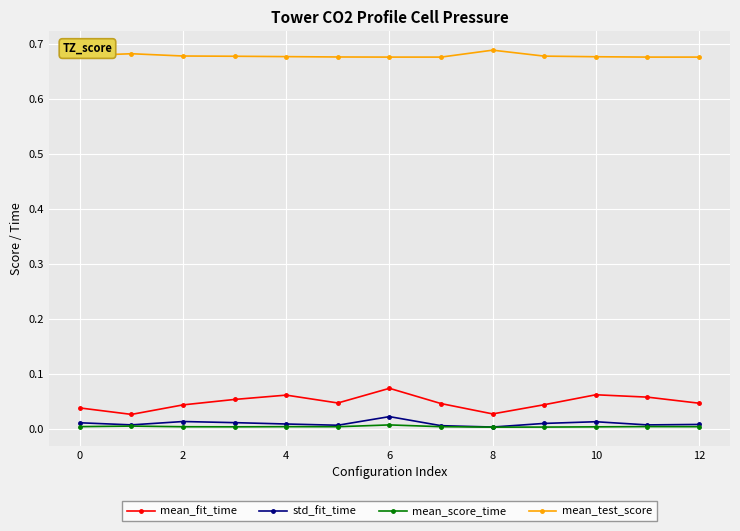

Which series has the largest total across all categories?

mean_test_score